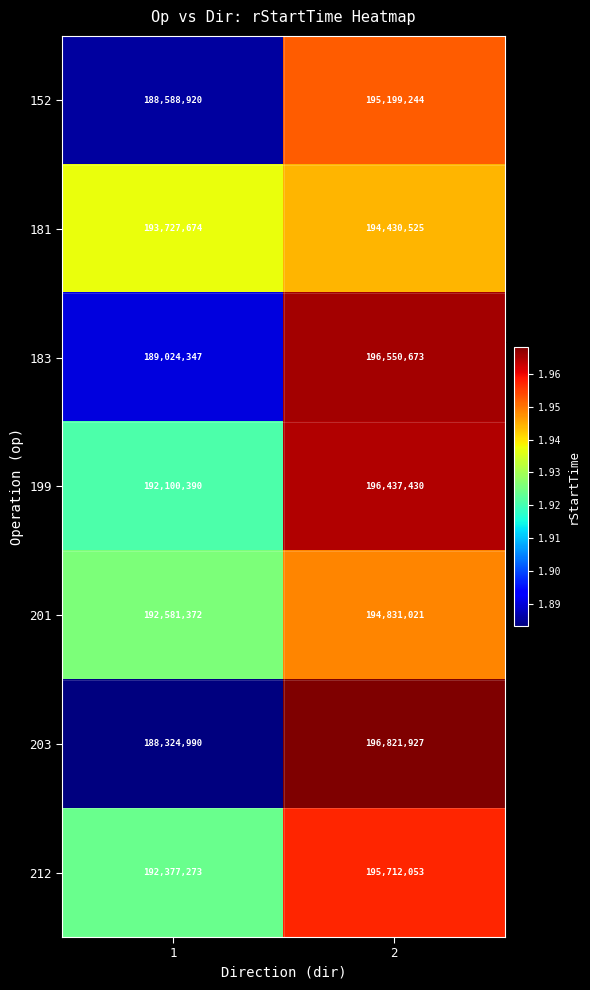

At which category does the chart reach its minimum across all series?

1